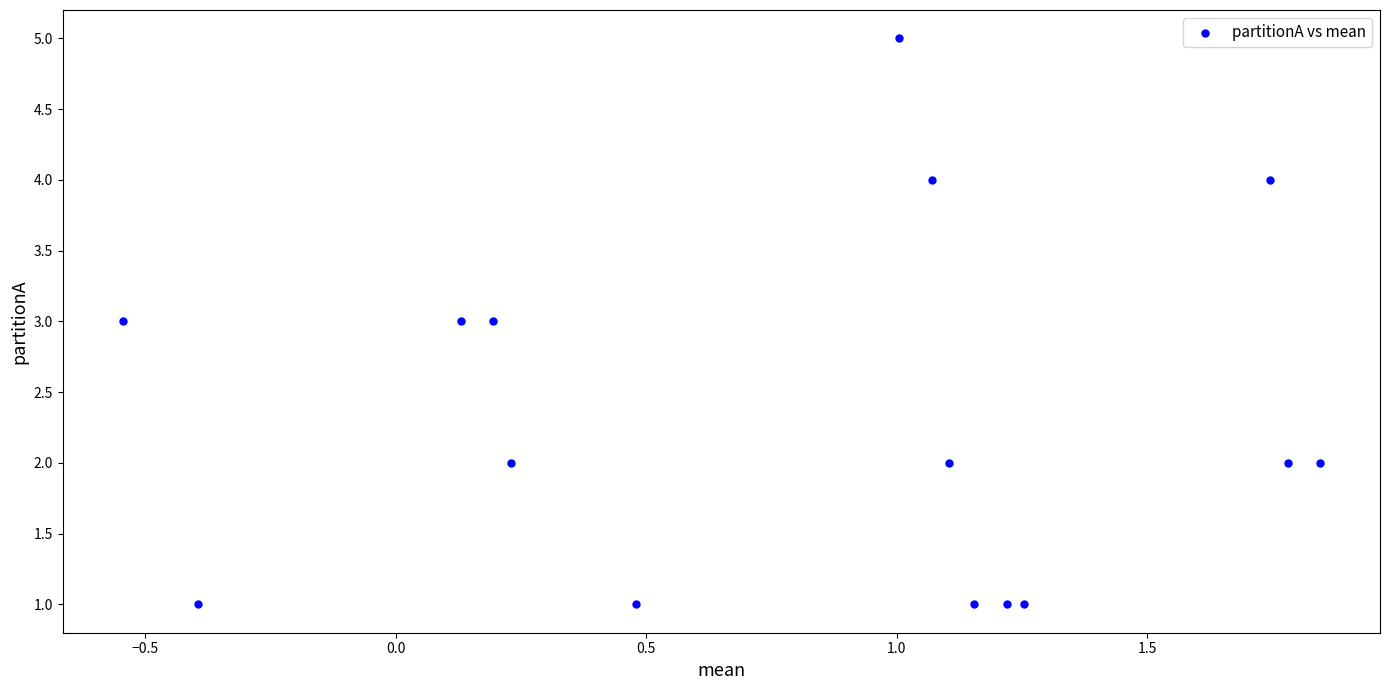

What is the range of Y values (max minus min)?

4